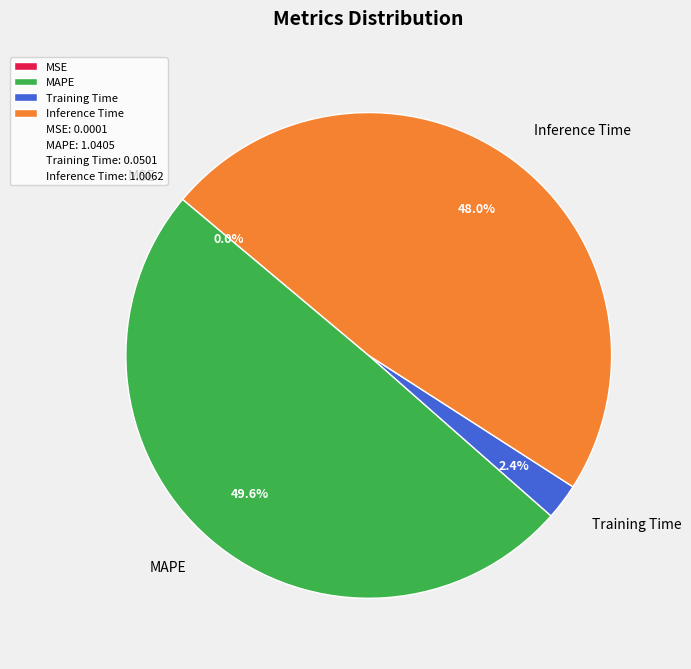

Does MAPE represent more than half of the total?

No